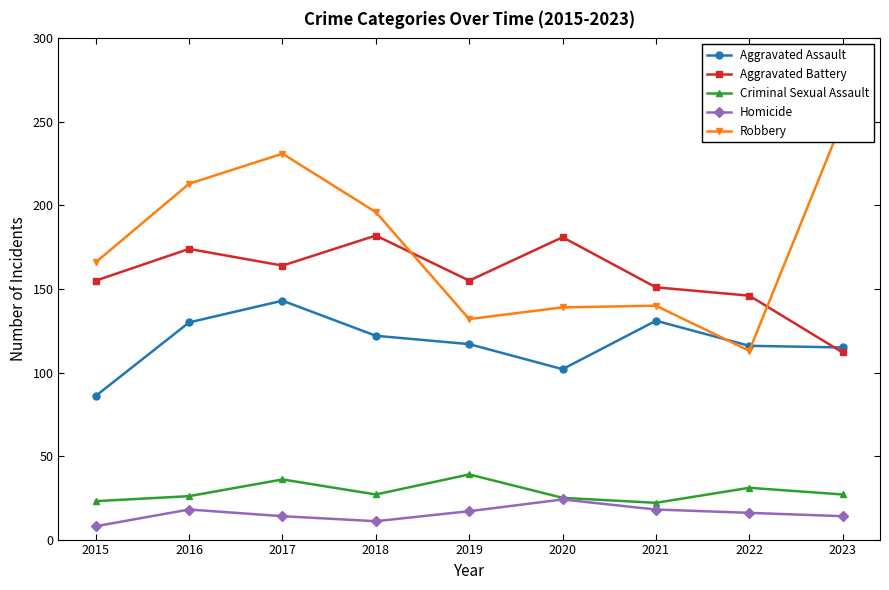

What is the smallest value displayed?

8